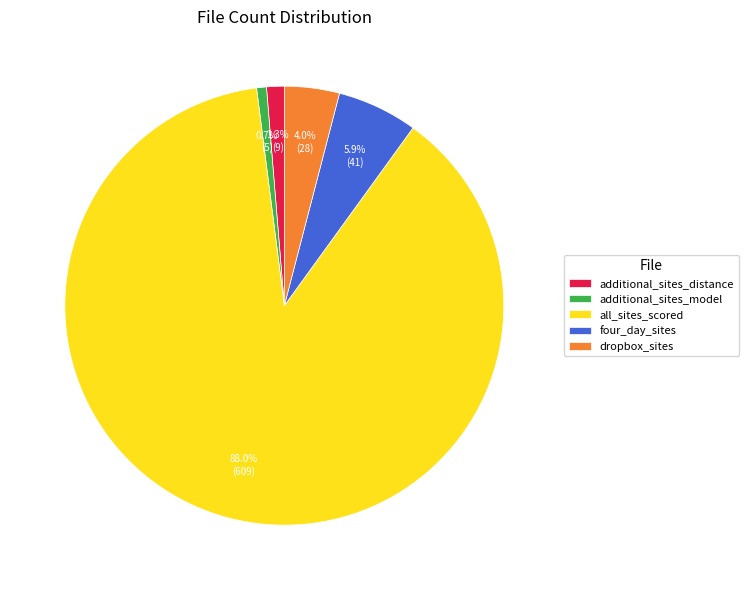

Which has a higher value, four_day_sites or dropbox_sites?

four_day_sites